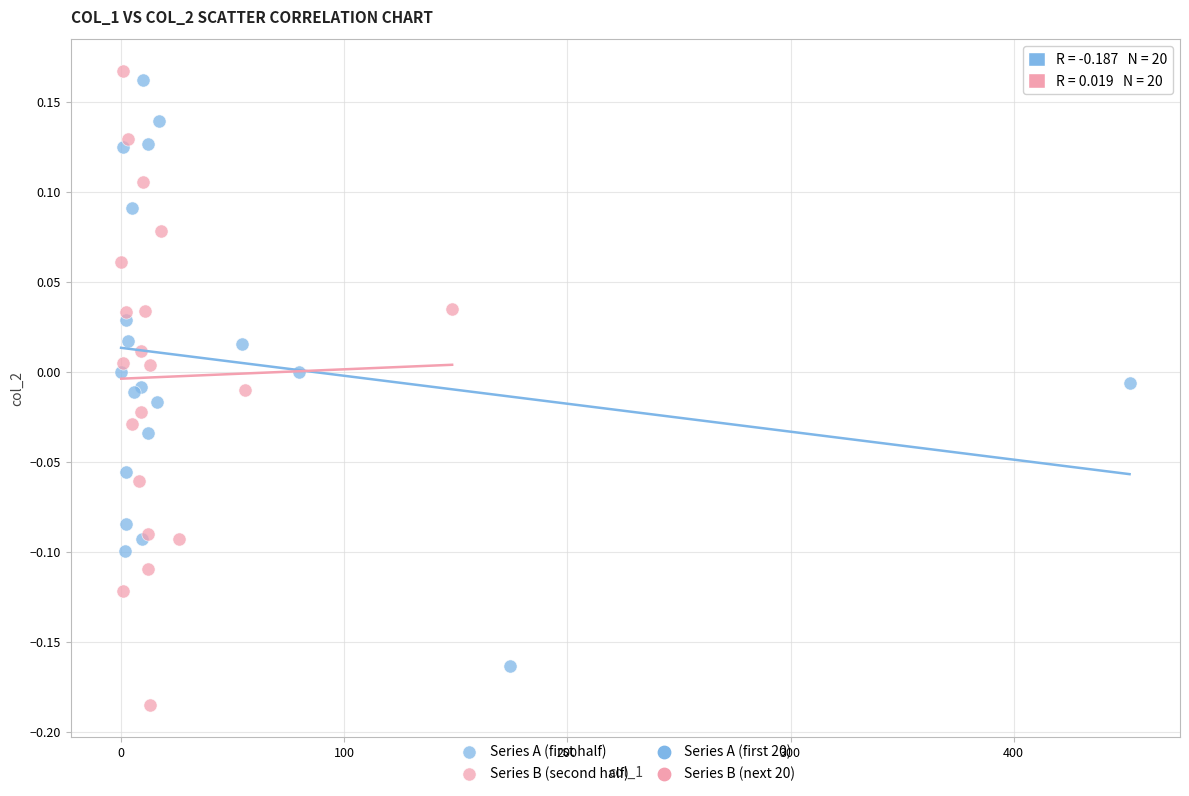

Which series has the widest spread of Y values?

Series B (second half)